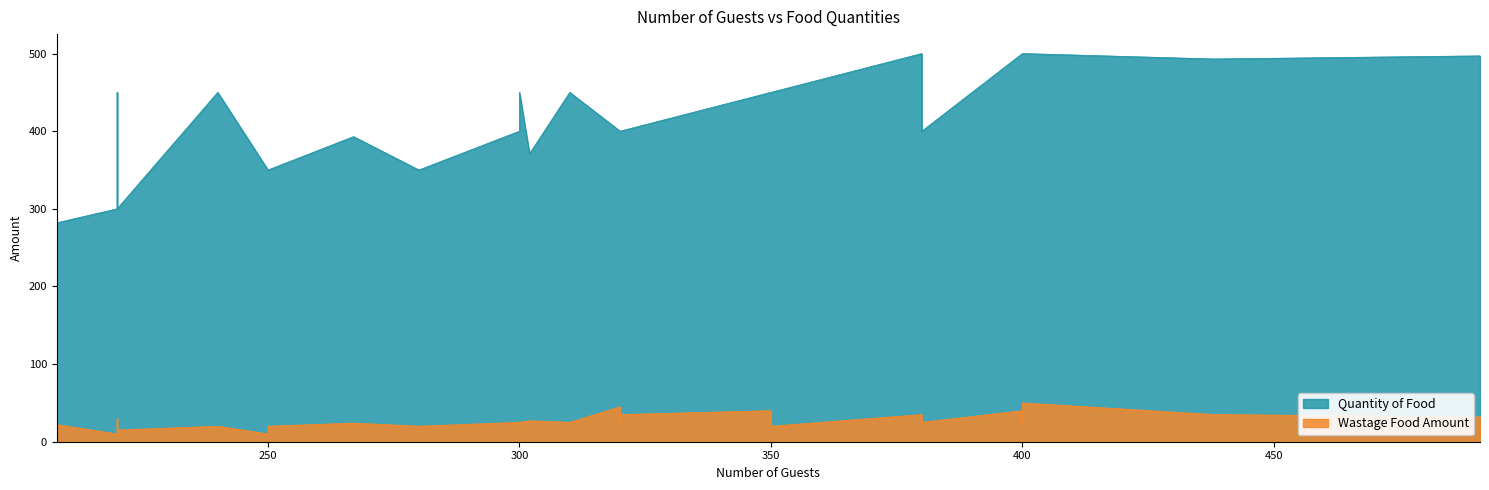

Between 302 and 320, which series saw the biggest shift?

Quantity of Food